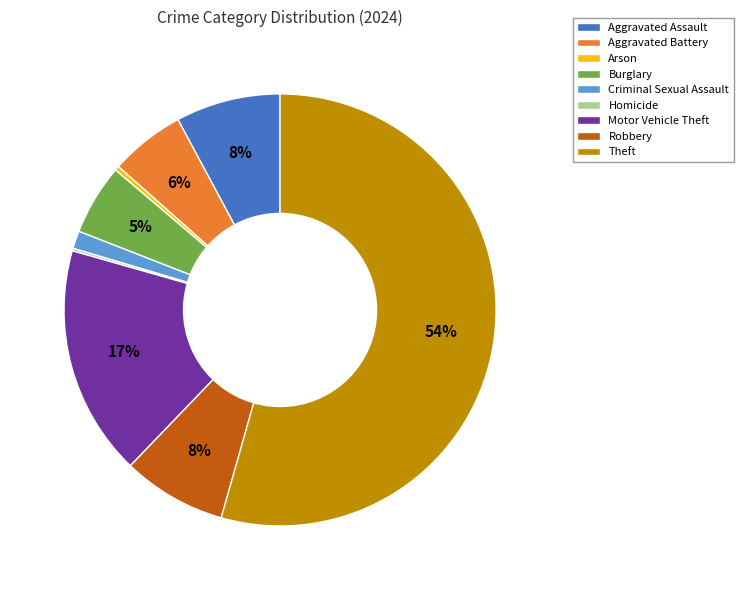

To the nearest percent, what portion does Aggravated Battery represent?

6%